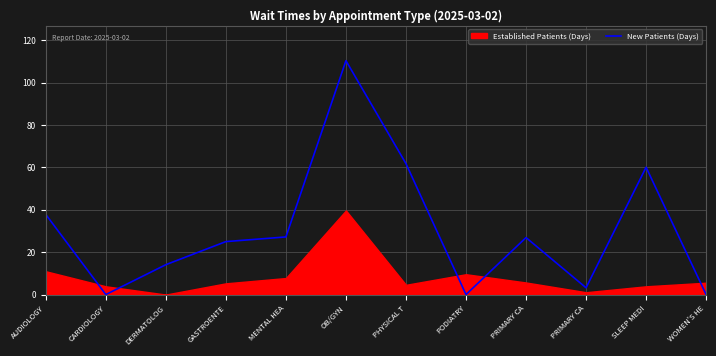

How many values are above zero?

9